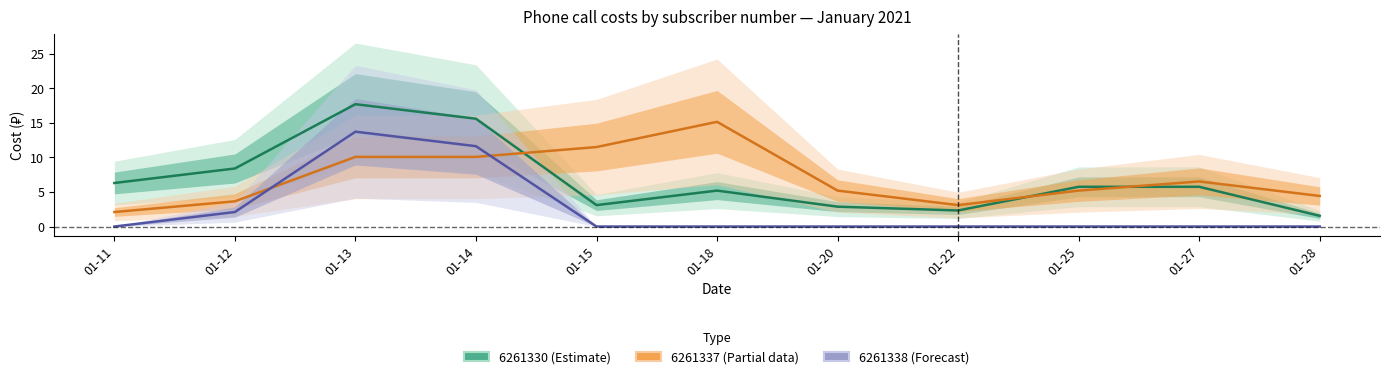

Rank the categories by 6261338 (Forecast) value from lowest to highest.

01-11, 01-15, 01-18, 01-20, 01-22, 01-25, 01-27, 01-28, 01-12, 01-14, 01-13